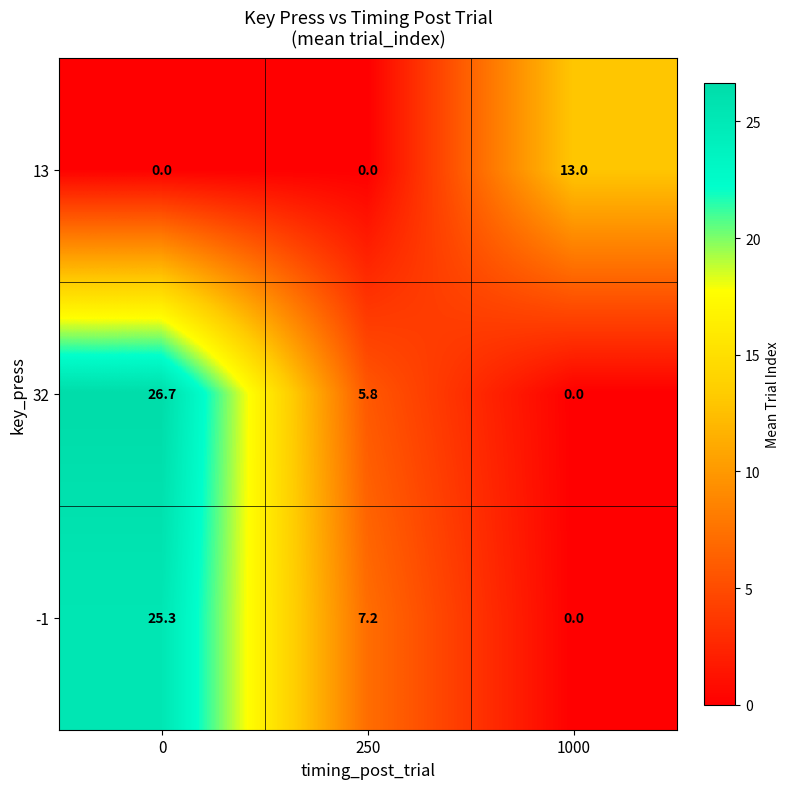

What is the difference between the 13 values at 1000 and 250?

13.0